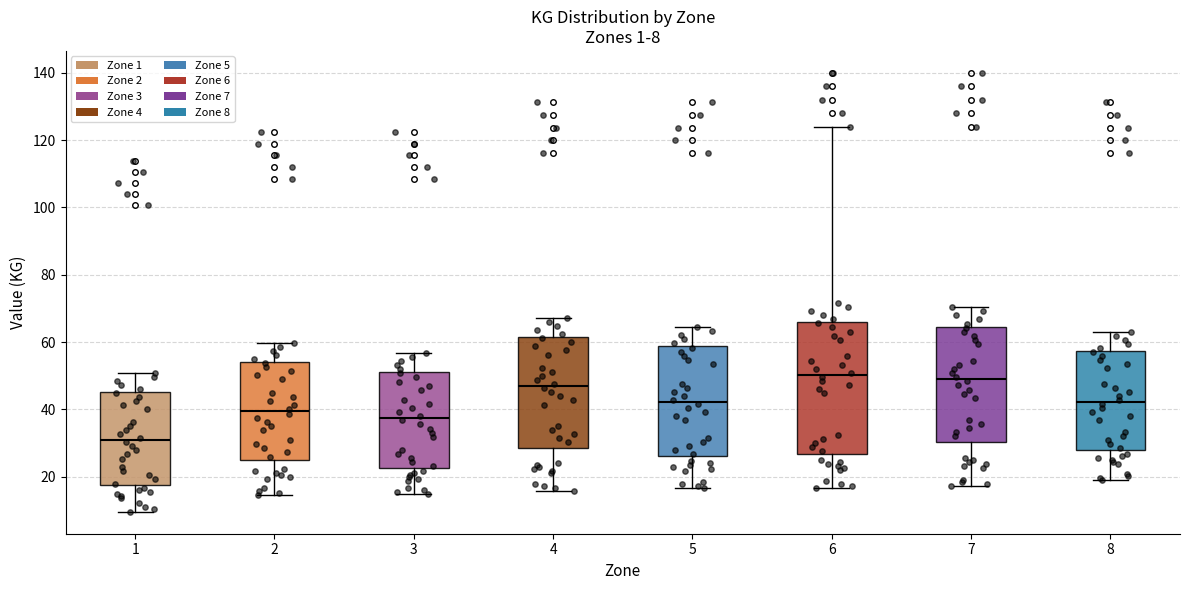

Comparing the boxes themselves (not the whiskers), which one is the tallest?

6